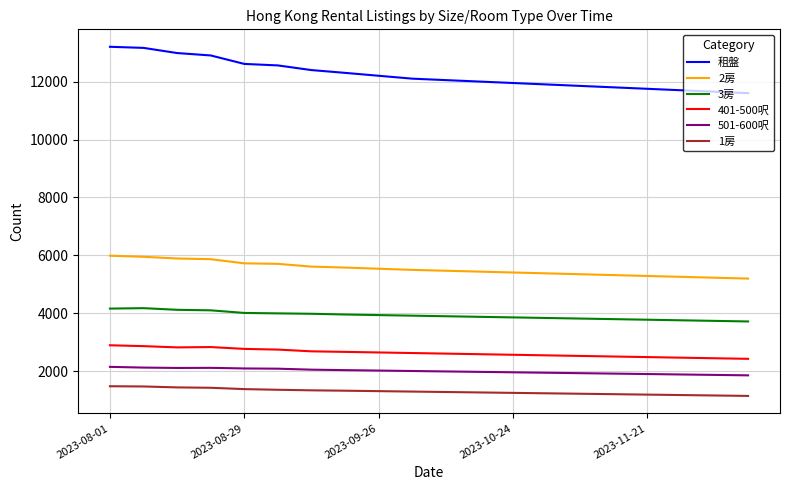

True or false: 1房 and 3房 intersect in this chart.

False